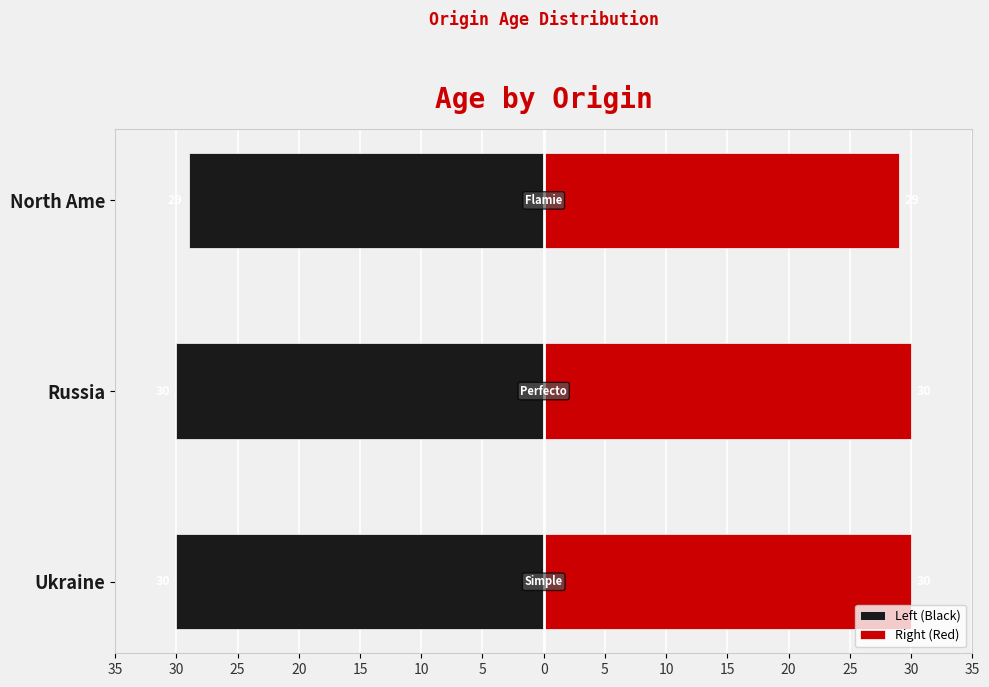

What is the value of the Right (Red) bar at the 3rd from the left?

29